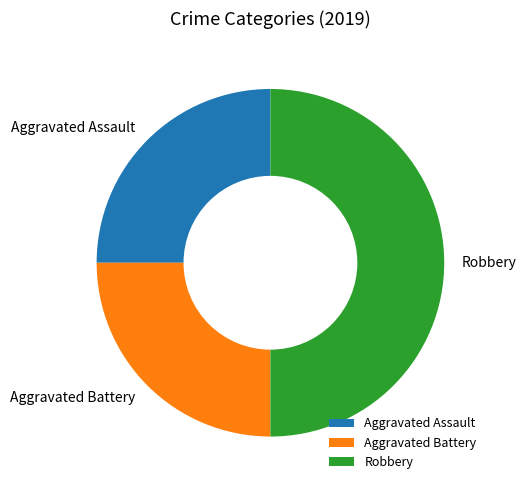

Is the sum of Robbery and Aggravated Assault greater than half?

Yes